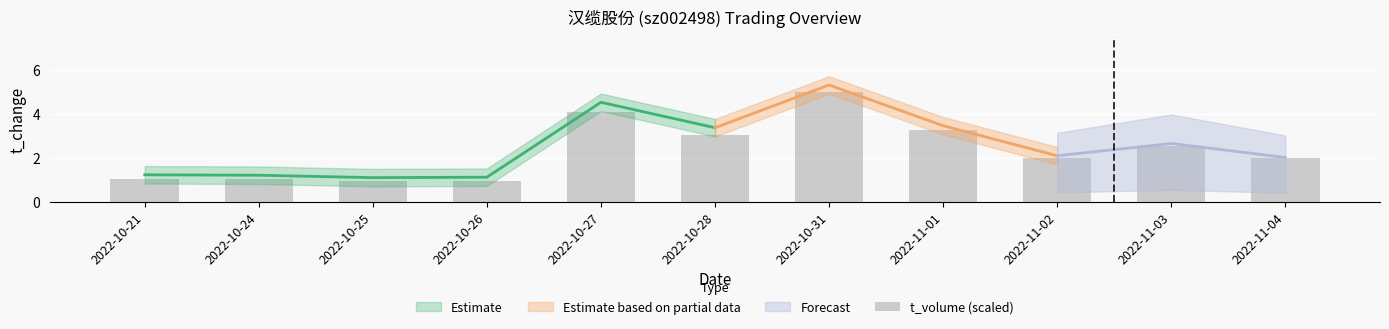

Rank the categories by value from lowest to highest.

2022-10-25, 2022-10-26, 2022-10-24, 2022-10-21, 2022-11-04, 2022-11-02, 2022-11-03, 2022-10-28, 2022-11-01, 2022-10-27, 2022-10-31